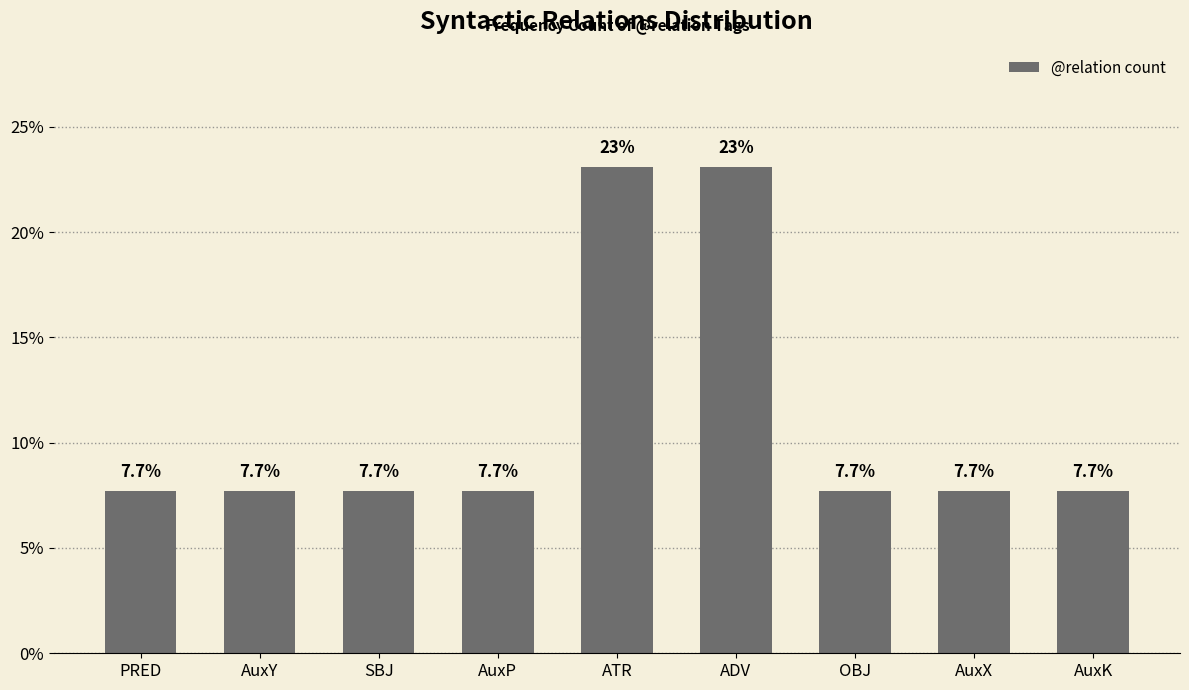

Read the value at ADV.

23.1